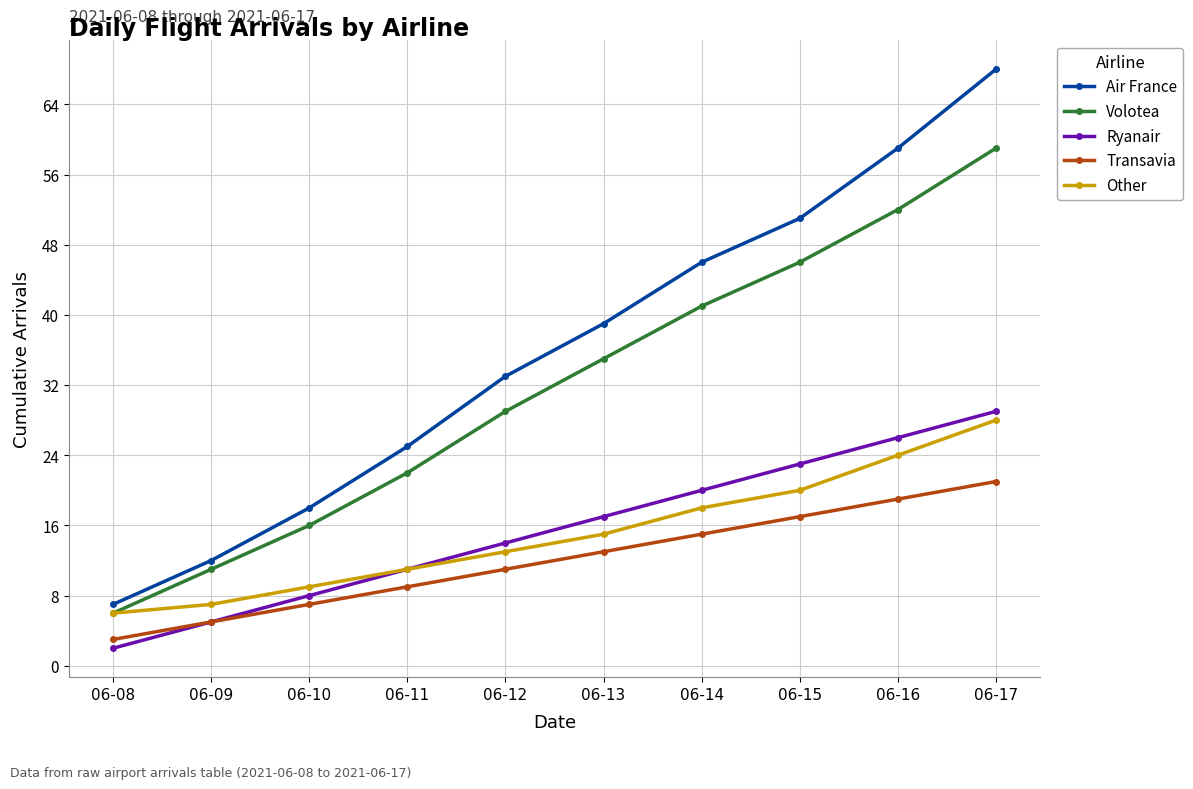

Which series has the widest spread of values?

Air France